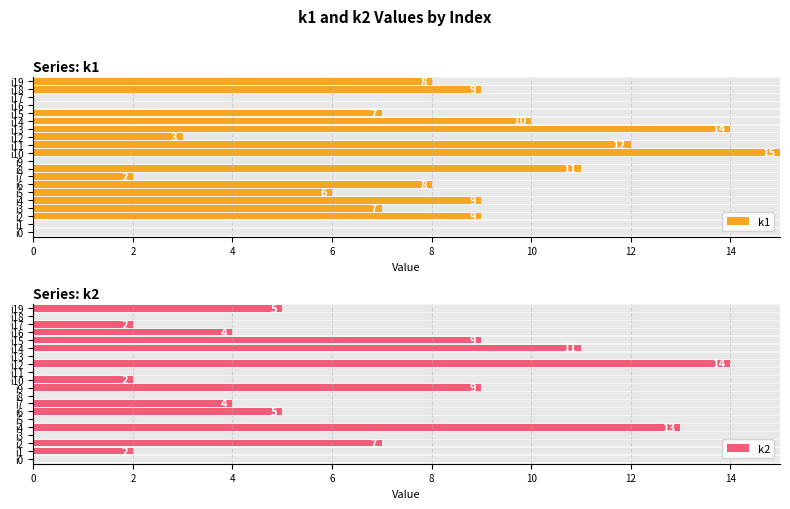

How many bars are there in total?

40